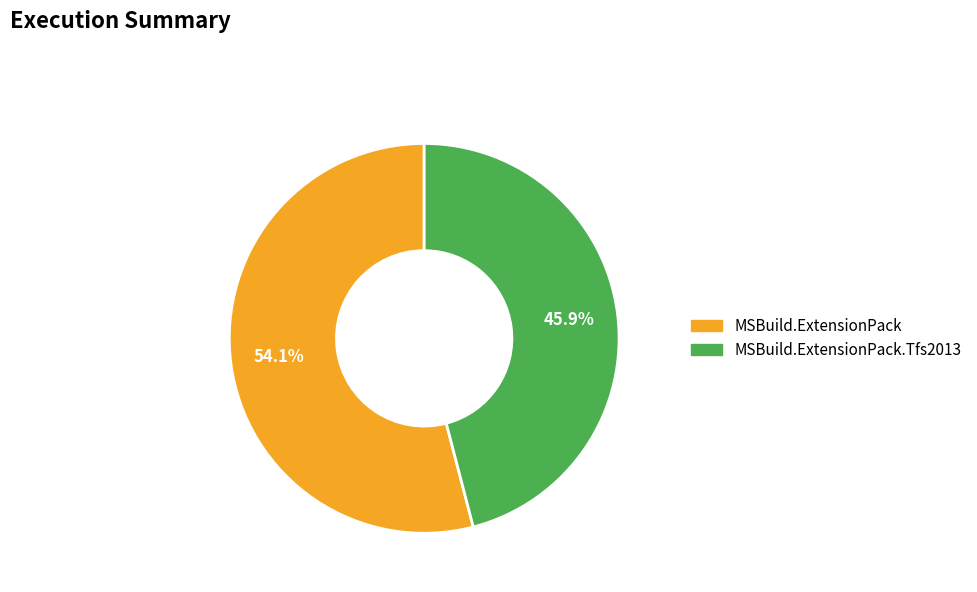

What percentage is NOT represented by MSBuild.ExtensionPack.Tfs2013?

54.1%